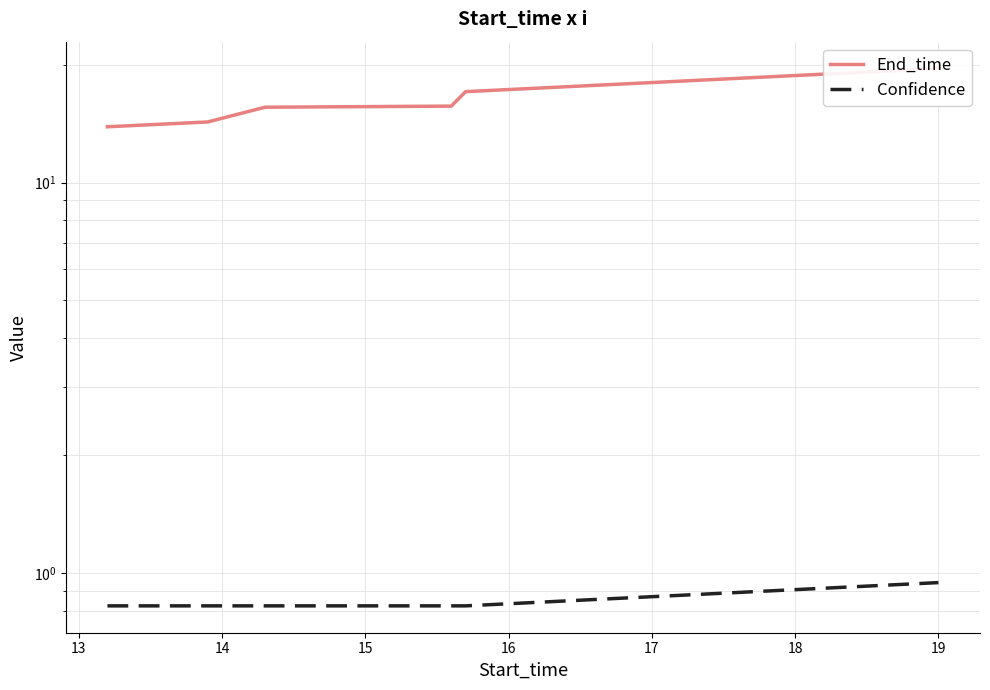

At how many categories does at least one series exceed 4?

6